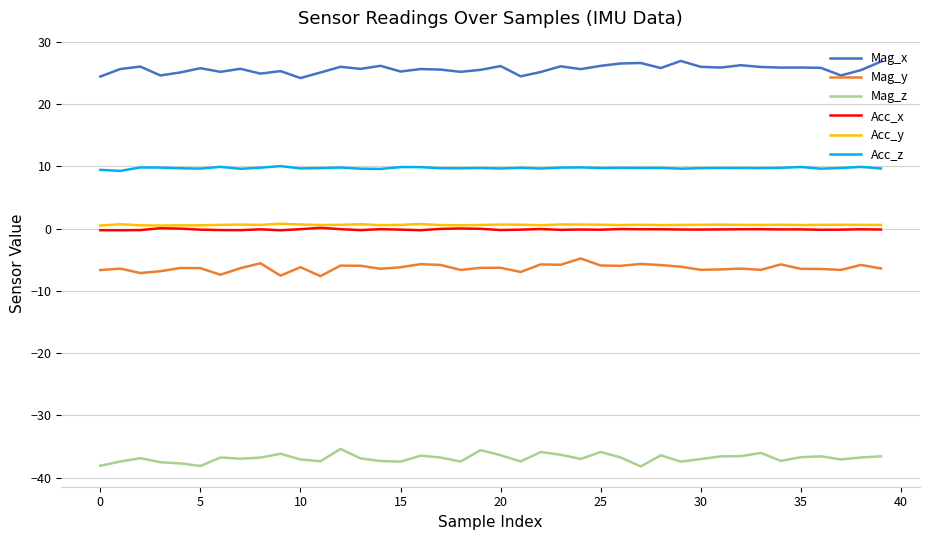

True or false: Mag_x and Mag_z cross at least once.

False